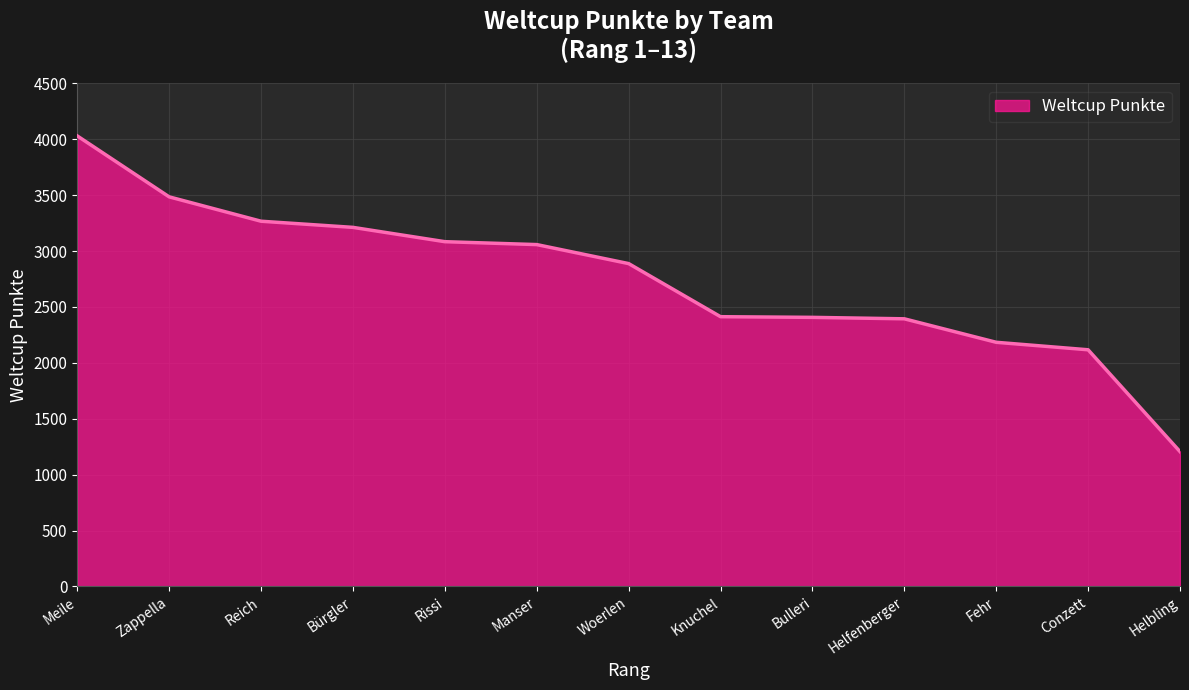

True or false: the data shows 1206 at Helbling.

True